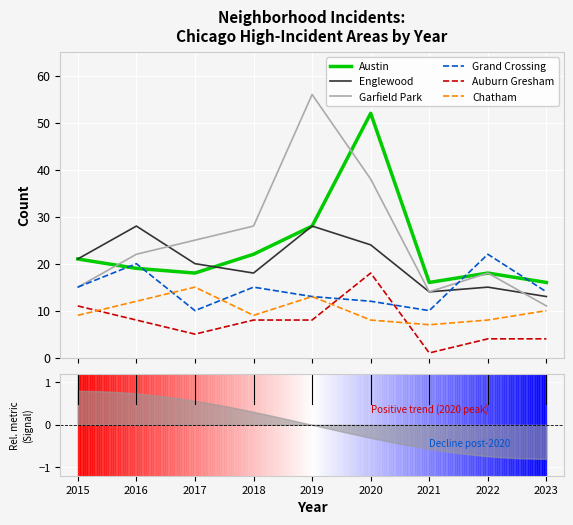

At how many categories does at least one series exceed 50?

2